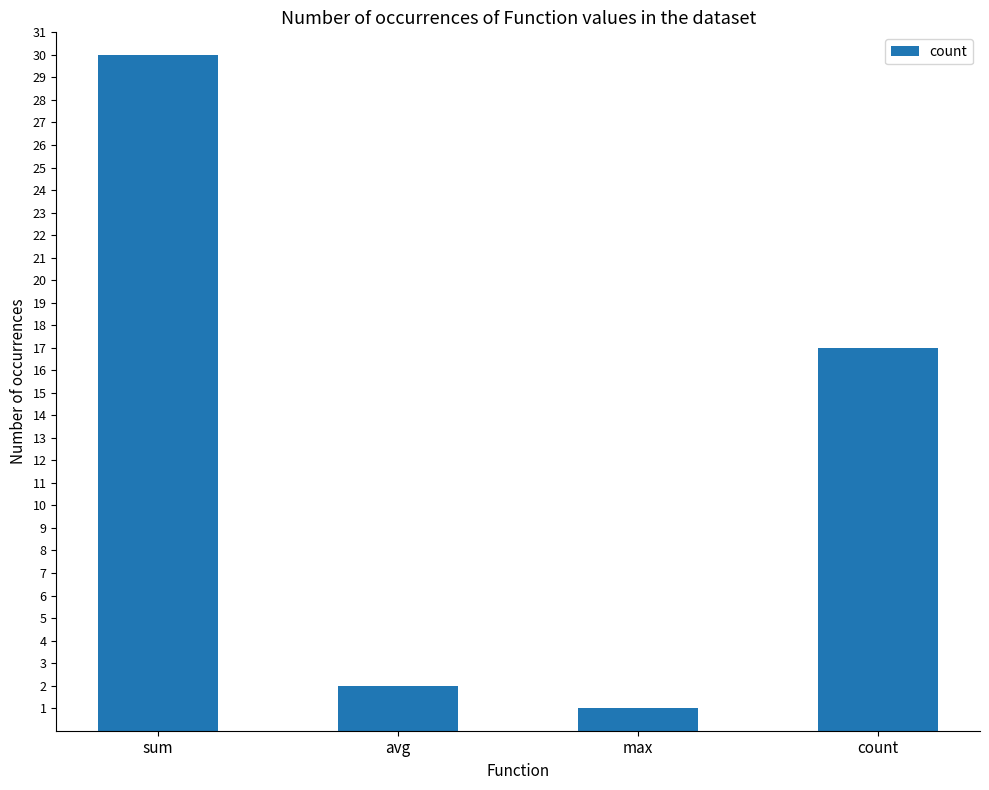

Where does the data first go above 17?

sum